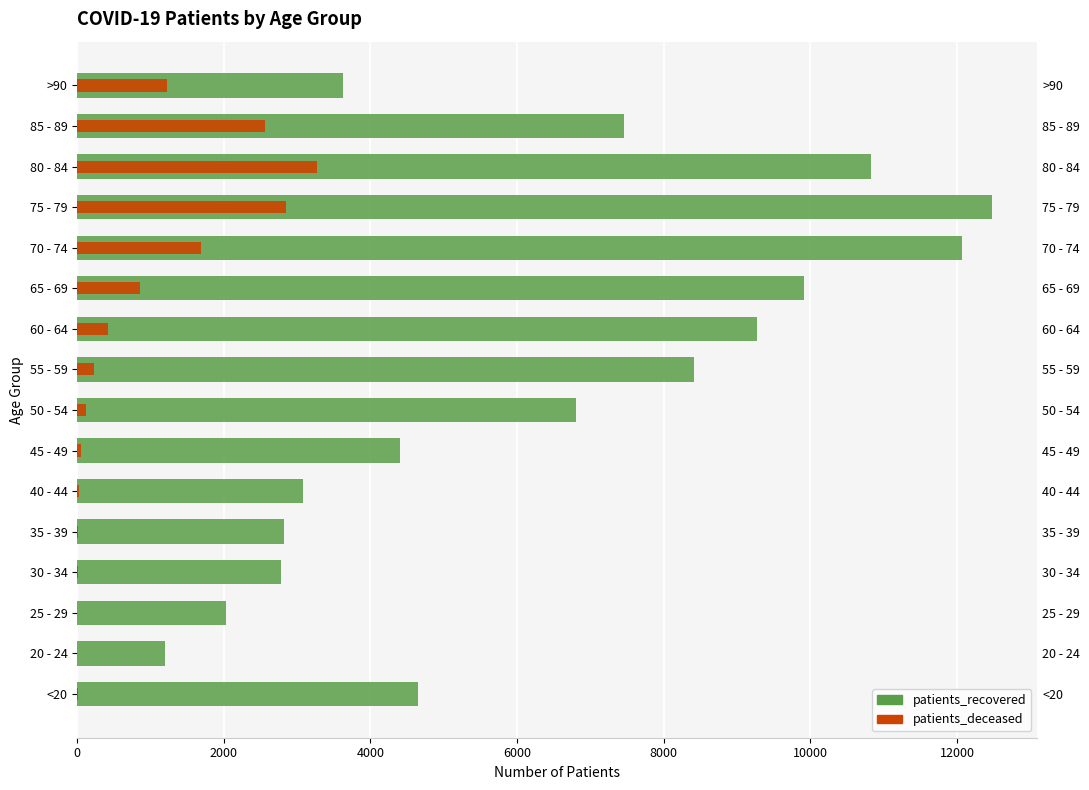

How many series are shown in this chart?

2